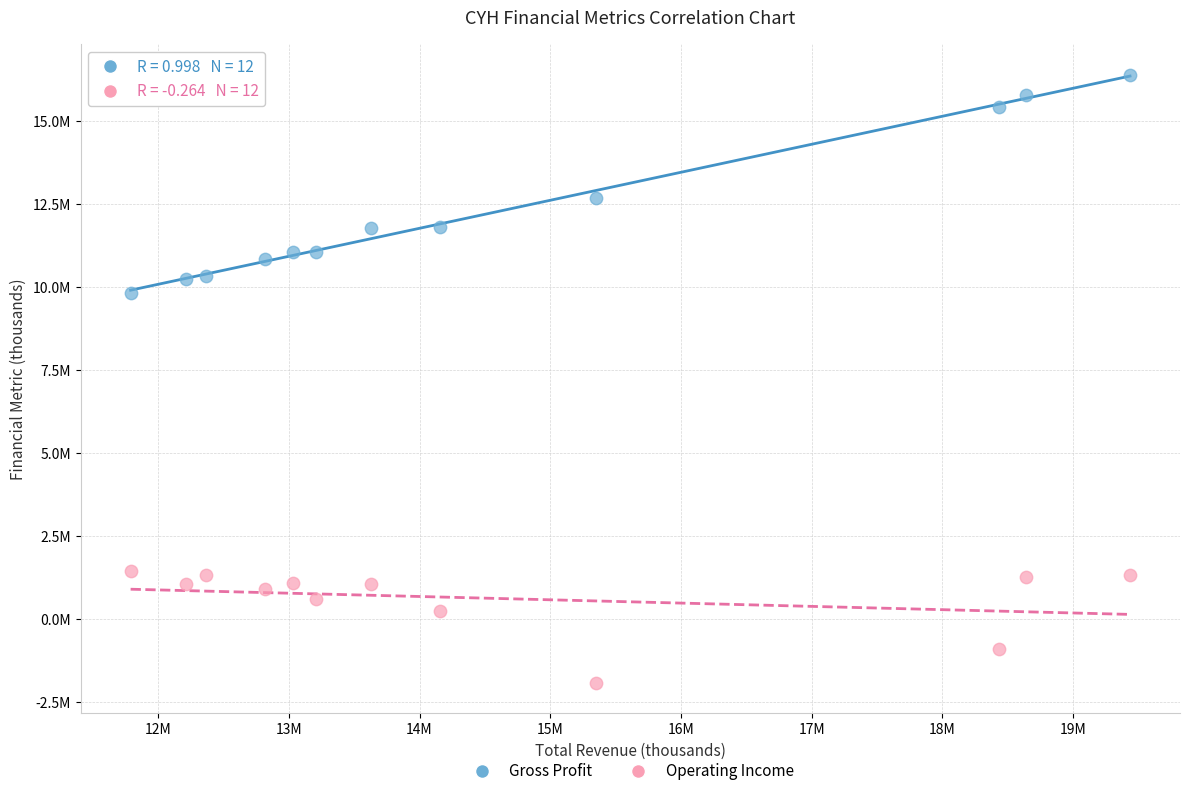

Which series reaches the minimum Y coordinate?

Operating Income